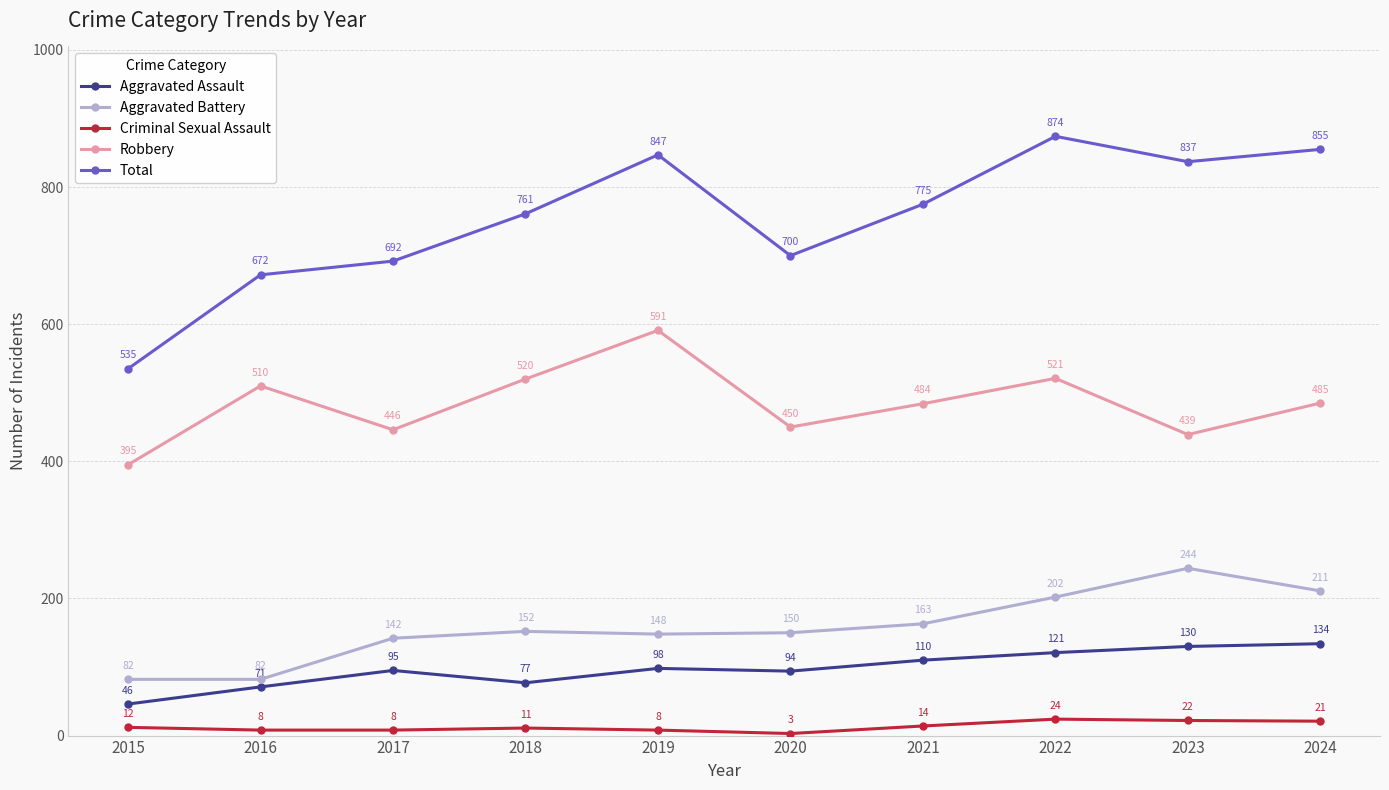

True or false: Criminal Sexual Assault and Aggravated Battery intersect in this chart.

False